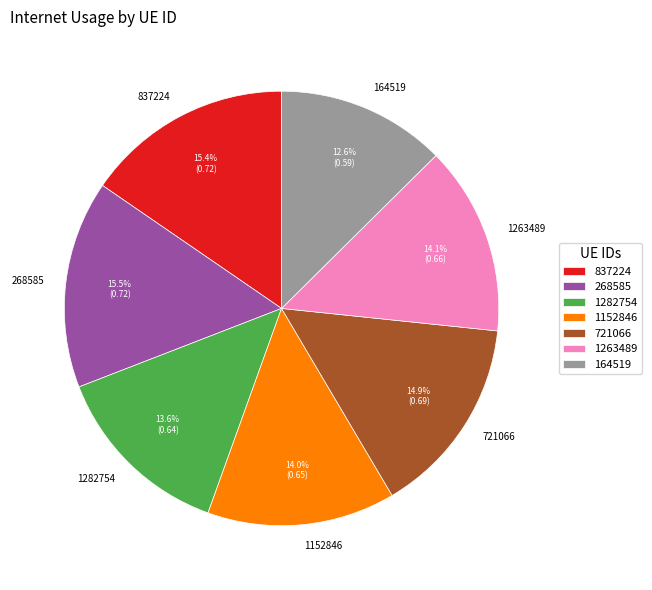

To the nearest percent, what is the difference between the largest and smallest slice percentages?

3%